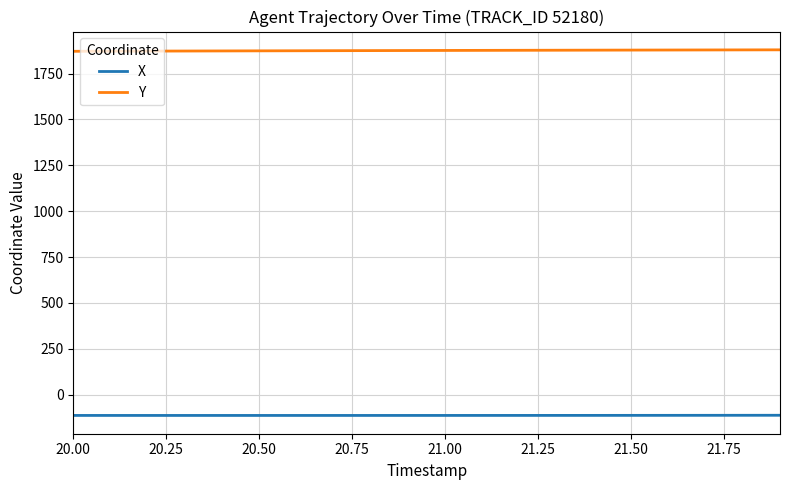

Which series has the largest total across all categories?

Y